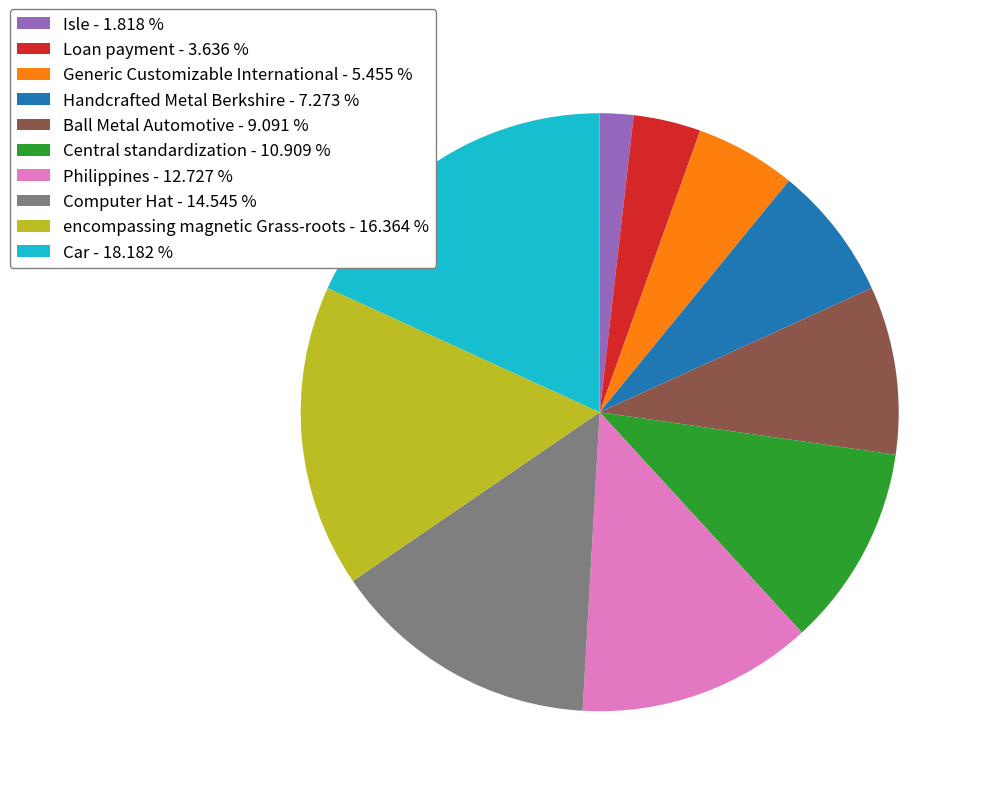

Between Isle - 1.818 % and Car - 18.182 %, which is larger?

Car - 18.182 %